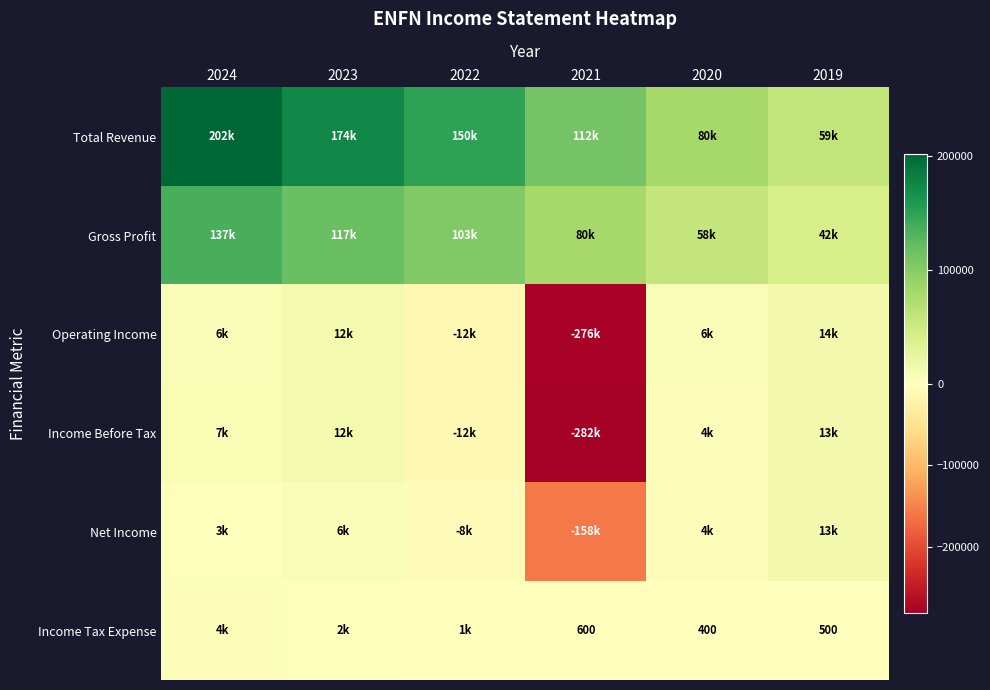

The value of Income Tax Expense at 2021 is 288. True or false?

False